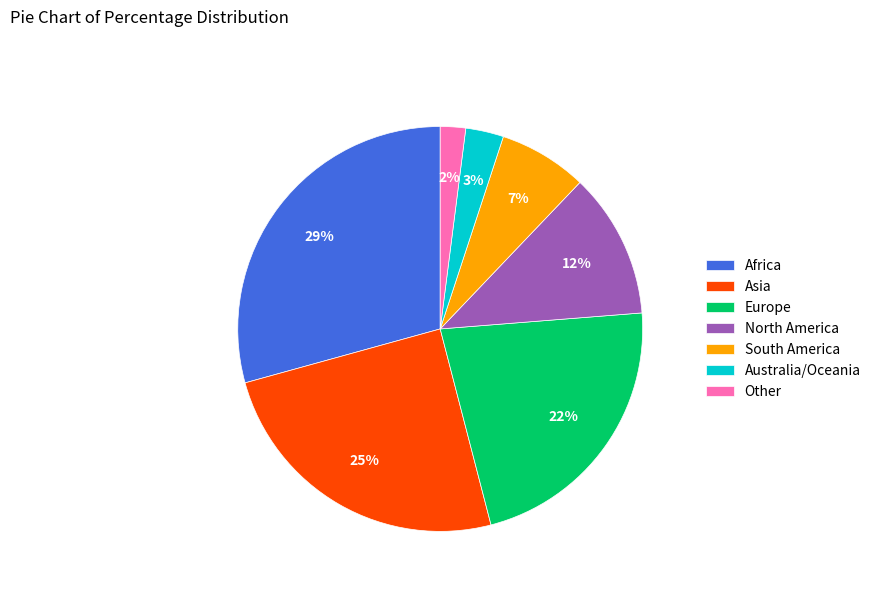

The Asia slice represents 25% of the pie. True or false?

True